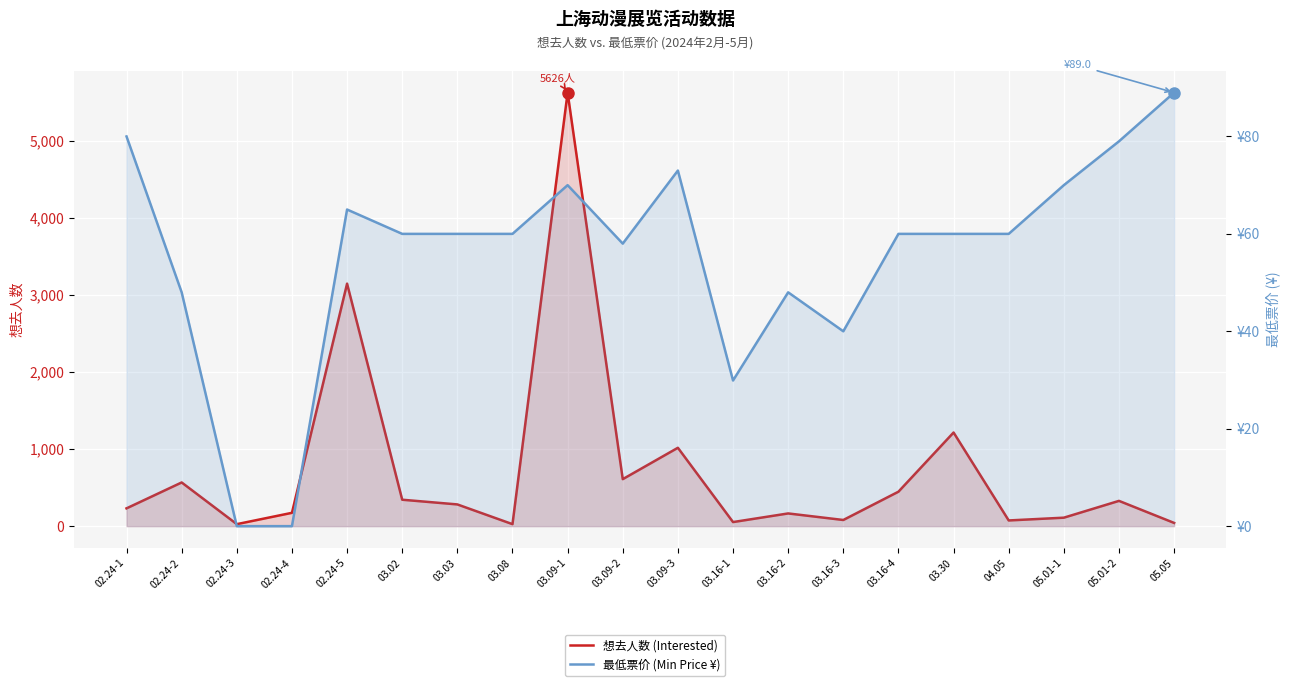

Which series ends up on top after the final intersection of 最低票价 (Min Price ¥) and 想去人数 (Interested)?

最低票价 (Min Price ¥)